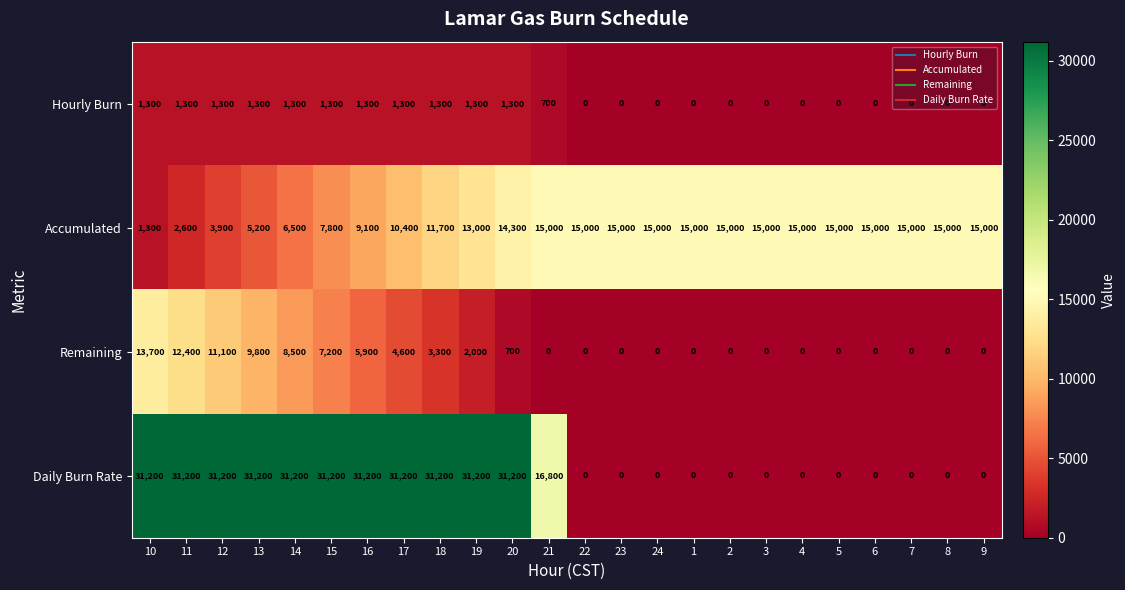

At how many categories does at least one series exceed 27386?

11